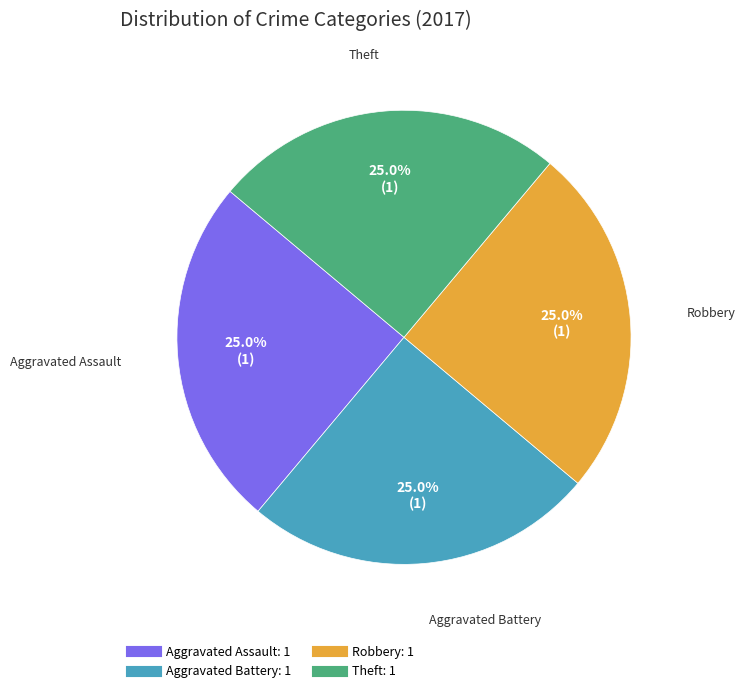

Is there any slice that represents more than half of the pie?

No